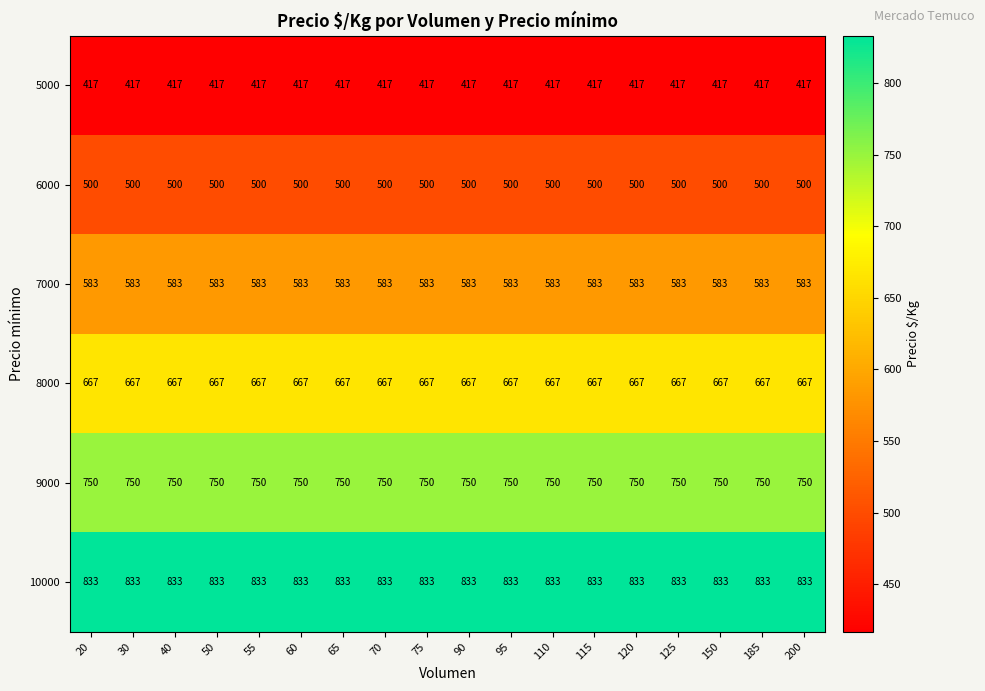

Read the 5000 value at 75.

417